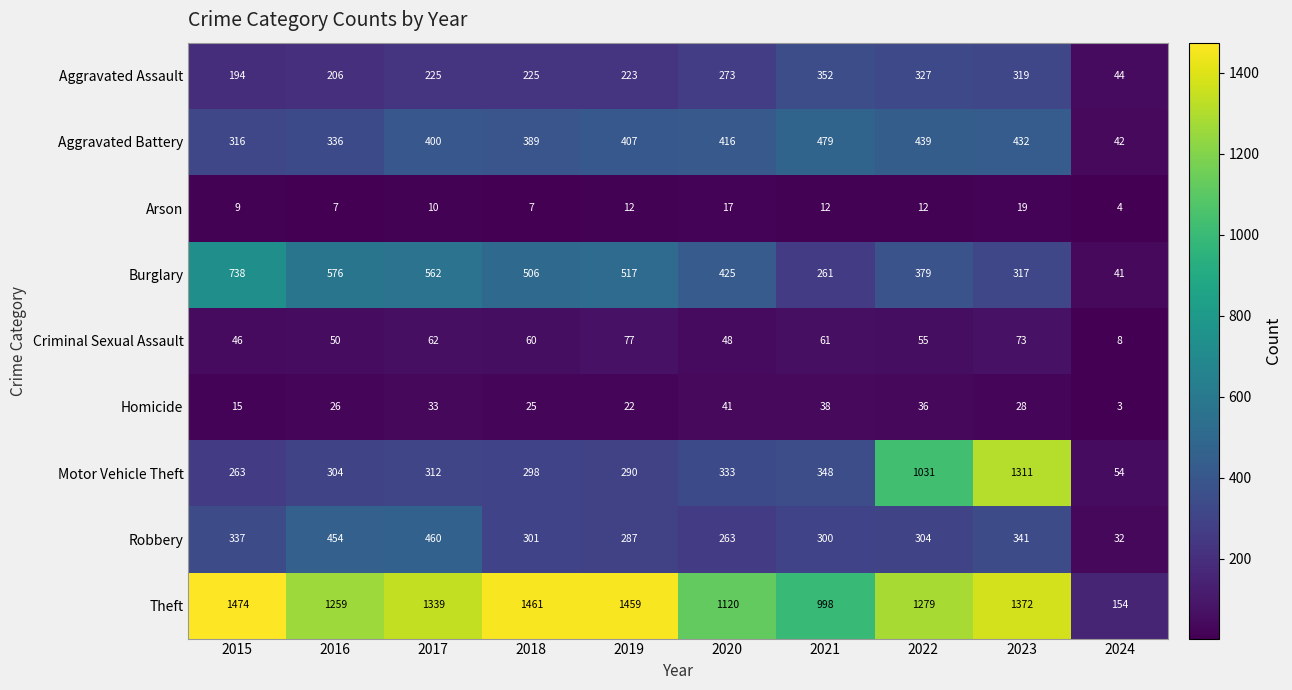

List the series in order of their peak value, lowest first.

Arson, Homicide, Criminal Sexual Assault, Aggravated Assault, Robbery, Aggravated Battery, Burglary, Motor Vehicle Theft, Theft